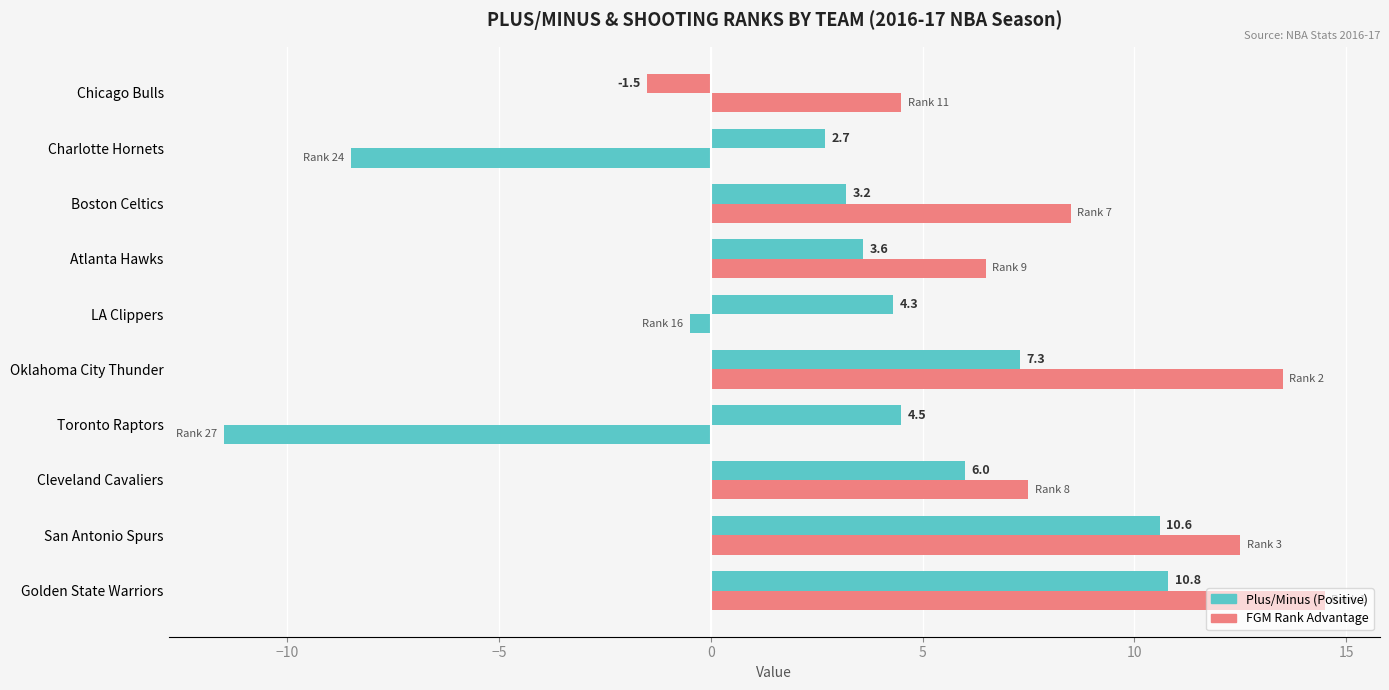

How many categories are shown in the chart?

10